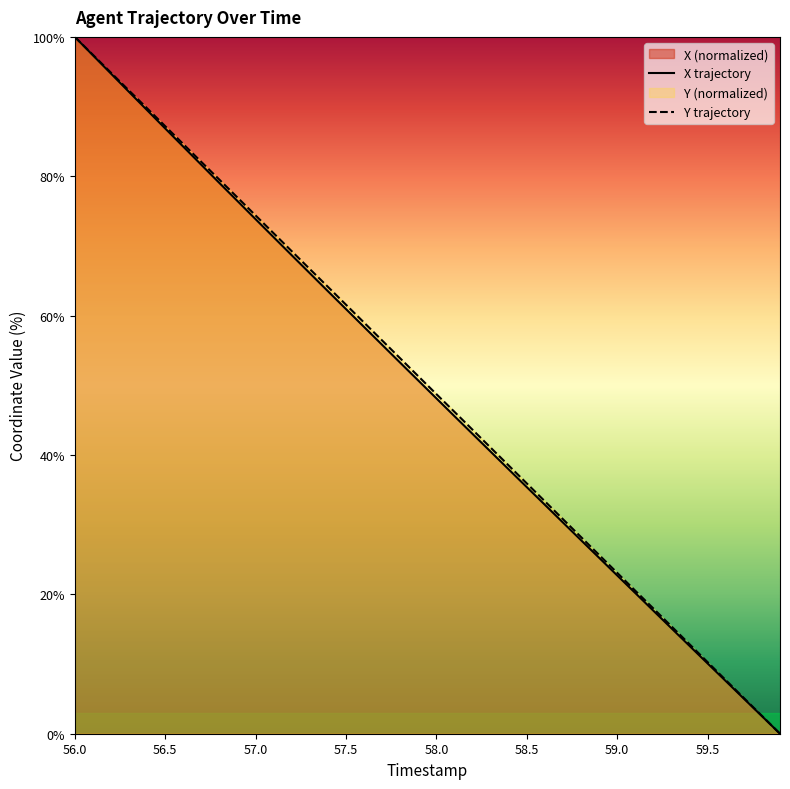

What is the sum of all Y values?

2000.5